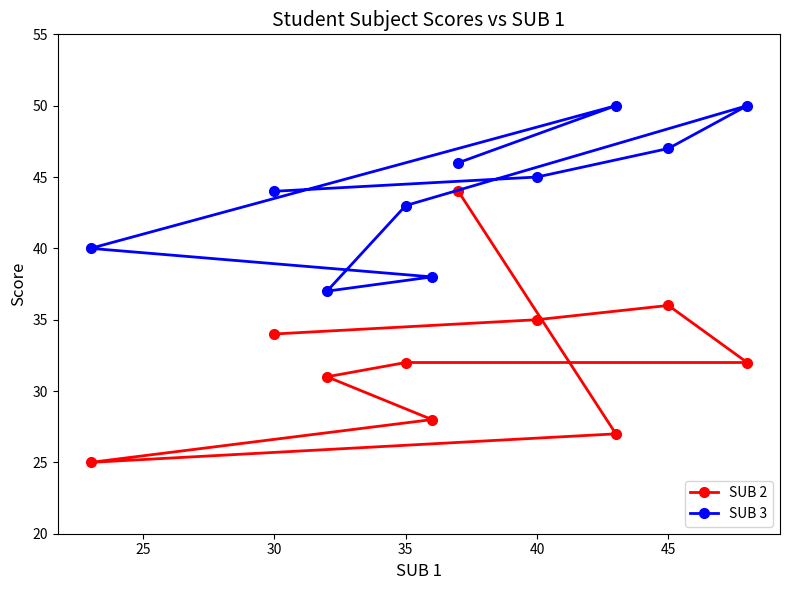

What is the difference between the maximum and second lowest values in the SUB 3 series?

12